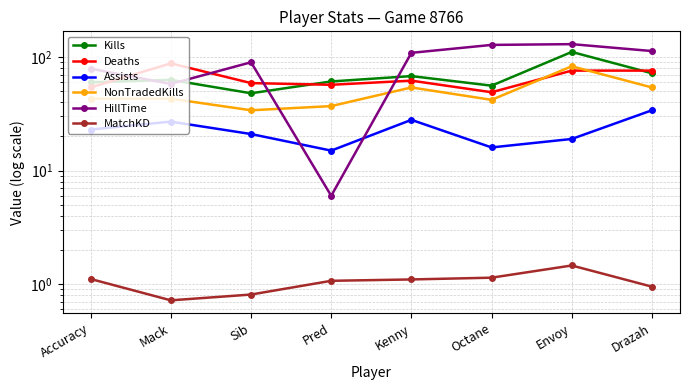

Which has a higher value, Accuracy or Octane?

Accuracy